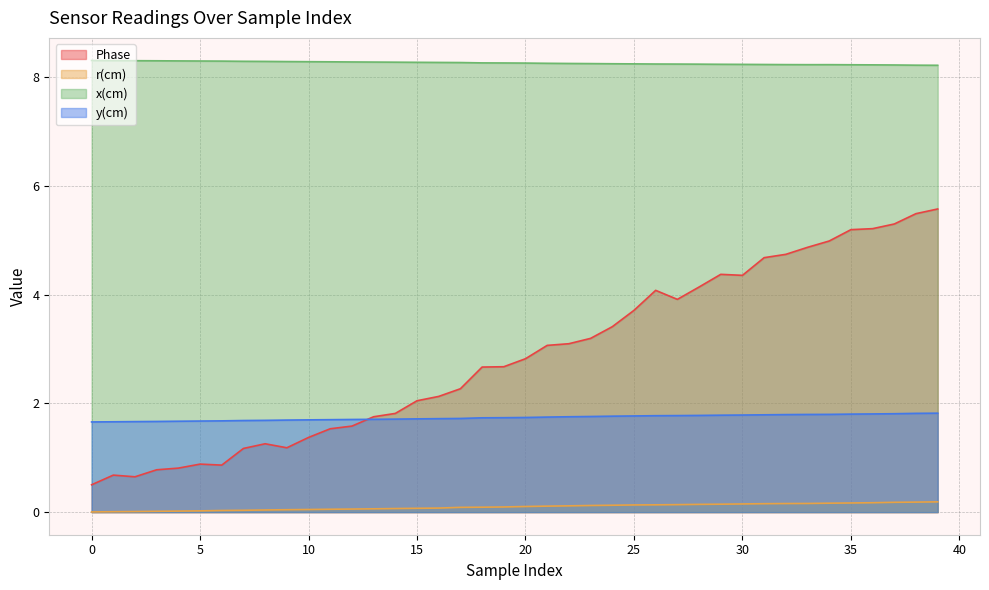

What is the difference between the second highest and second lowest values in the Phase series?

4.8